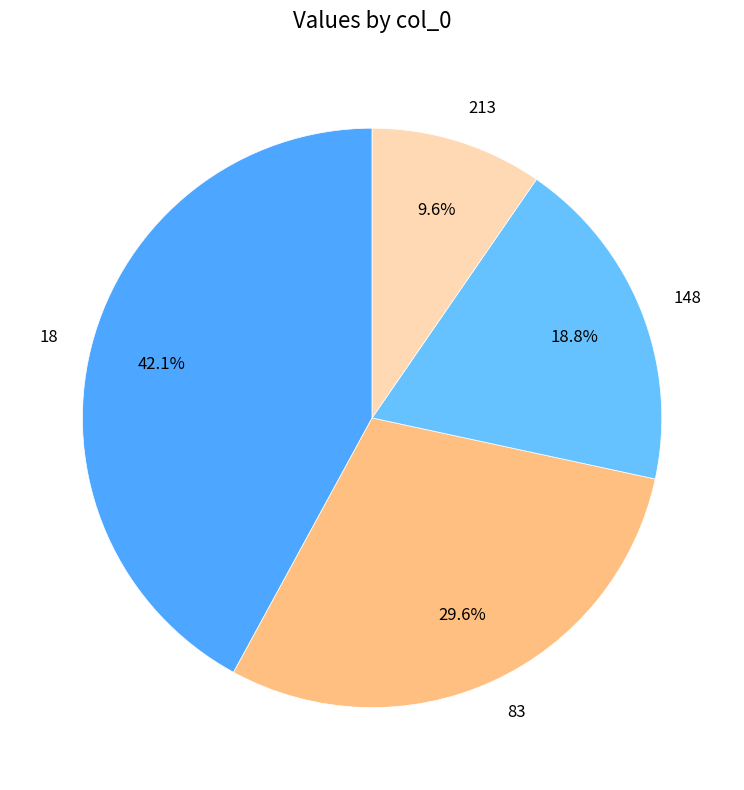

To the nearest percent, what portion does 213 represent?

10%